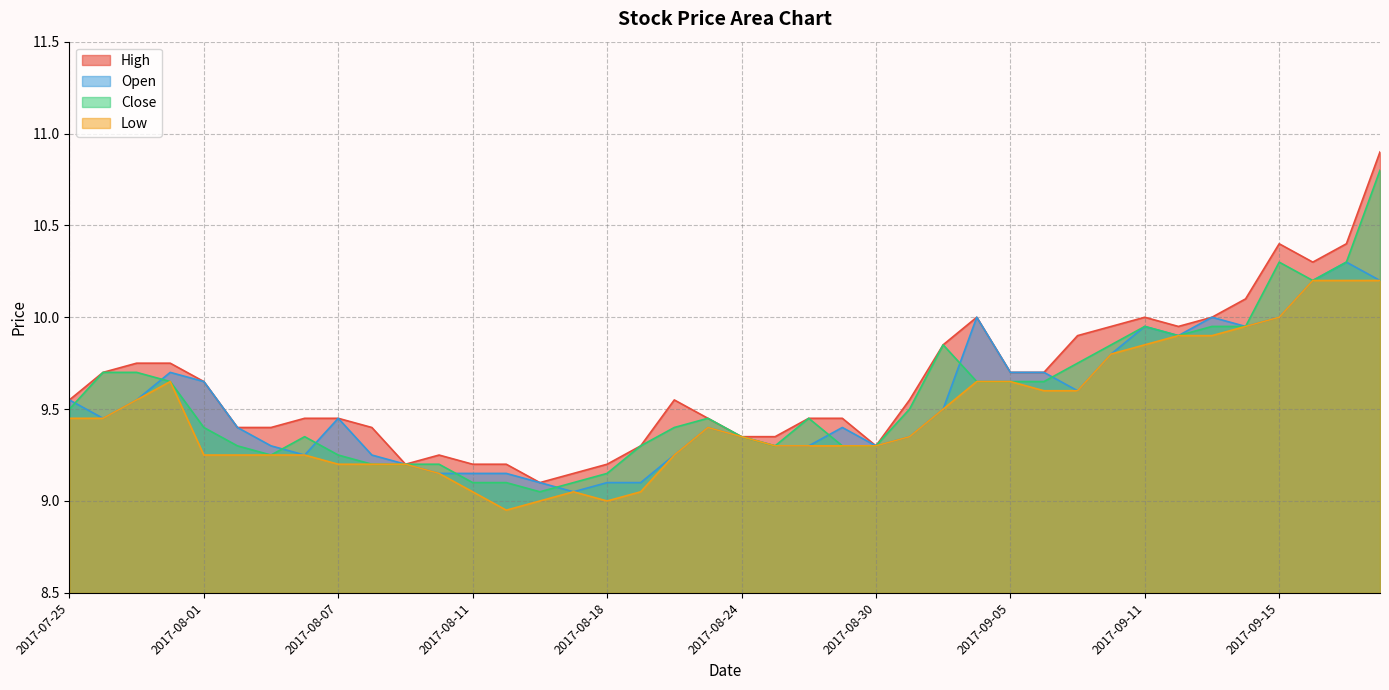

Which category has the highest value in the Open series?

2017-09-19